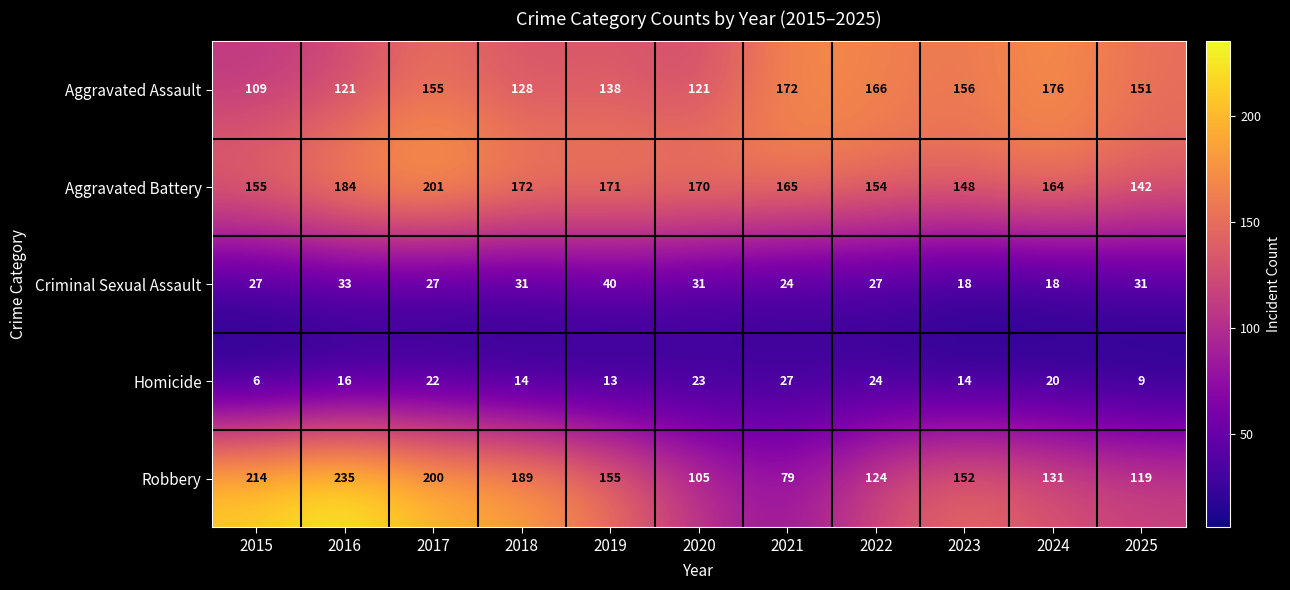

Which series has the widest spread of values?

Robbery